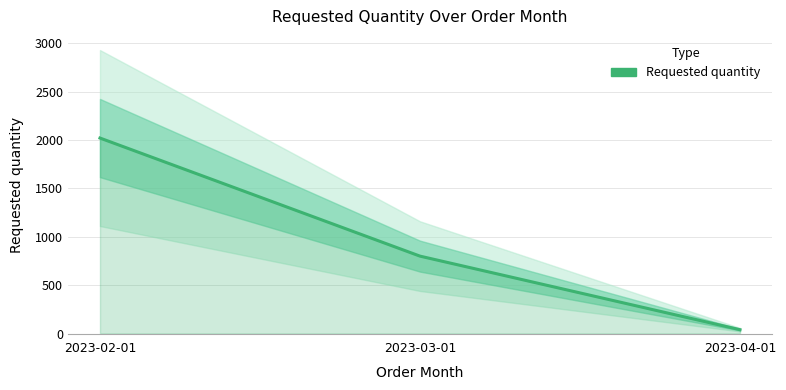

Reading left to right, what are all the values shown in this chart?

2023-02-01=2020	2023-03-01=800	2023-04-01=40